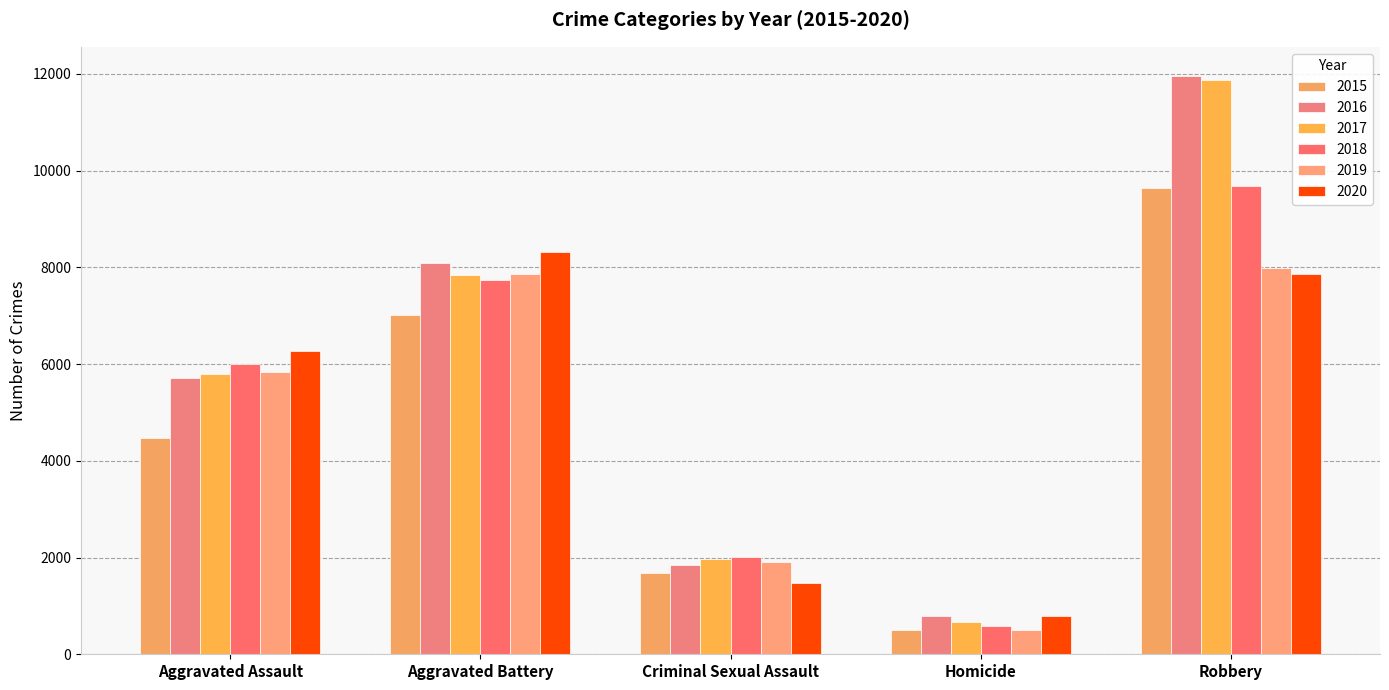

What is the difference between the maximum and second lowest values in the 2016 series?

10117